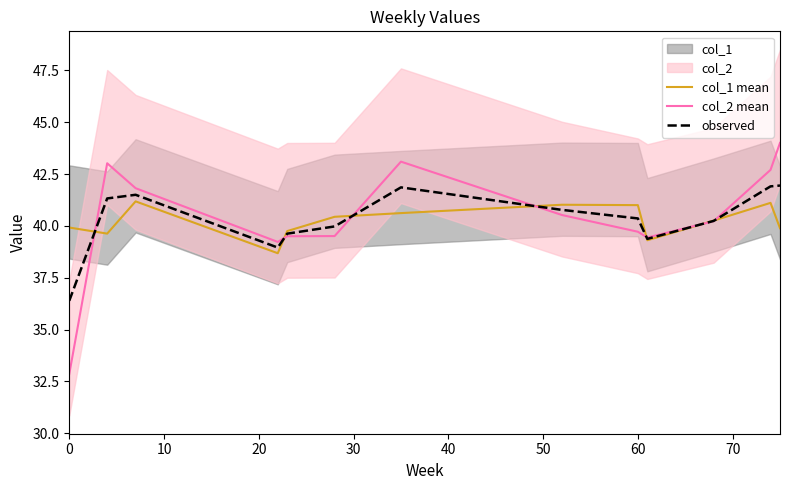

True or false: observed and col_1 mean cross at least once.

True